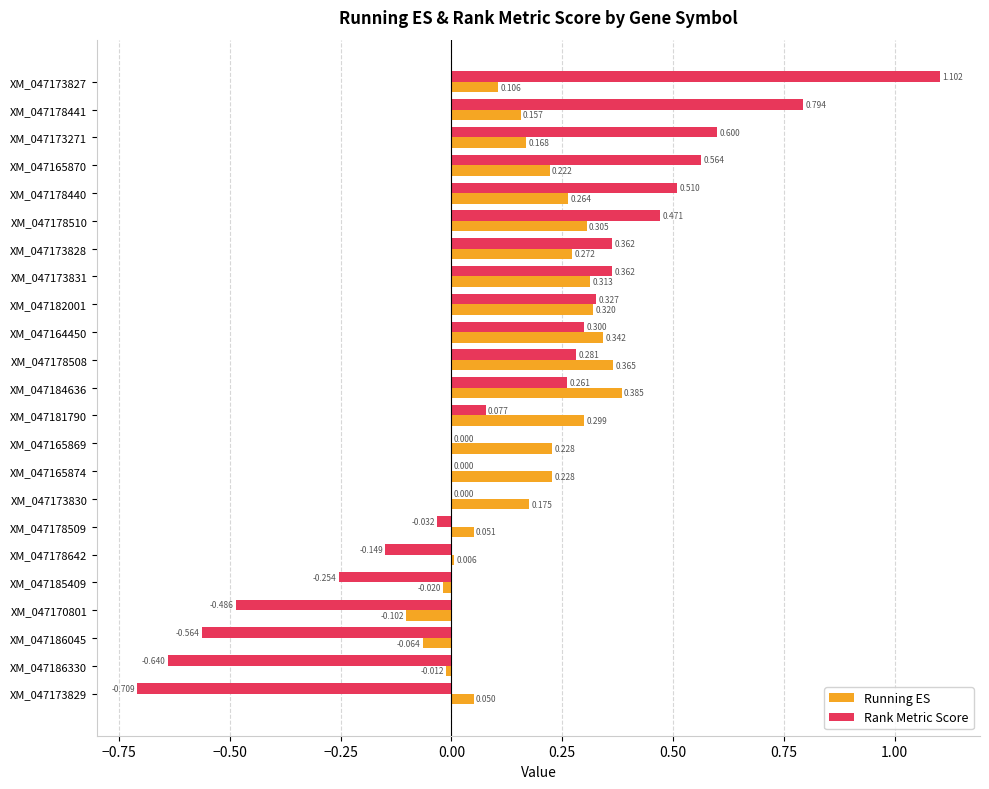

How many values in the Running ES series exceed 0?

19